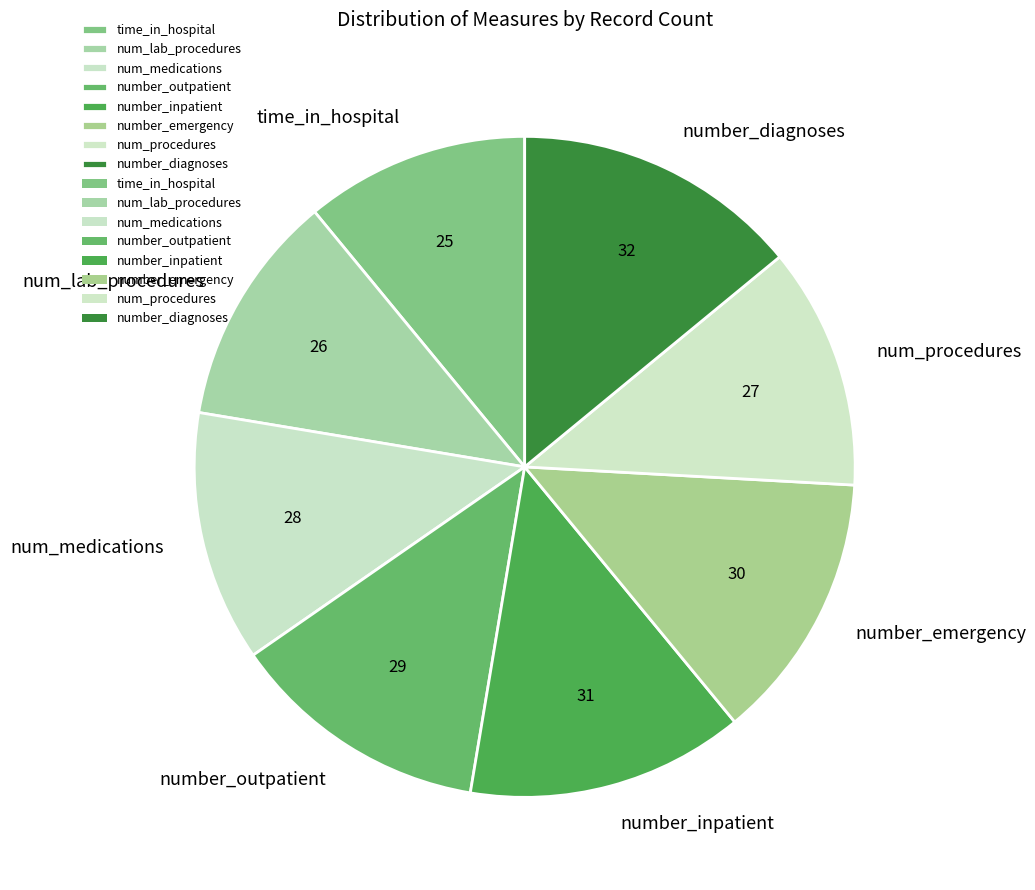

Does any single category account for the majority?

No